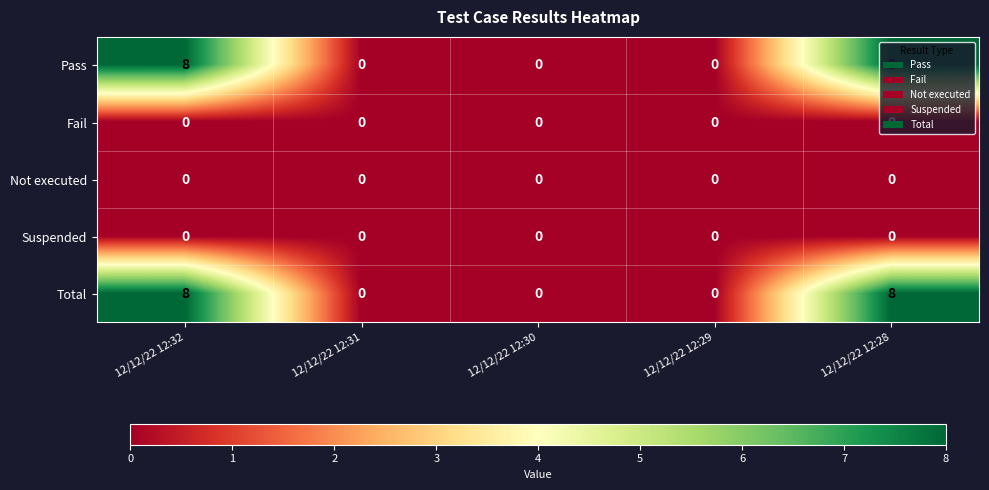

How many categories are shown in the chart?

5